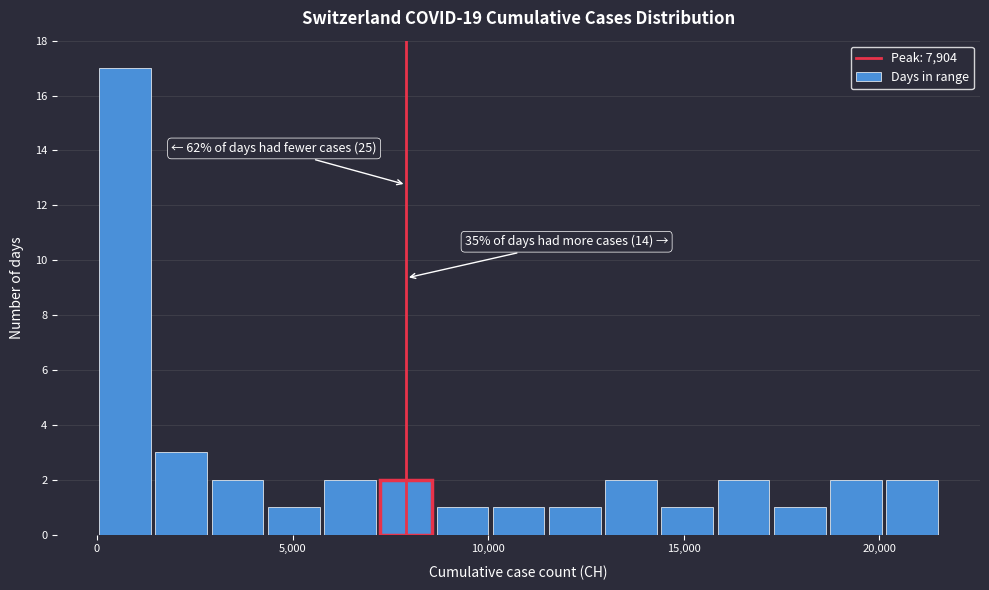

Around what value on the x-axis is the tallest bar? Give the approximate position of its centre, as read against the axis.

500